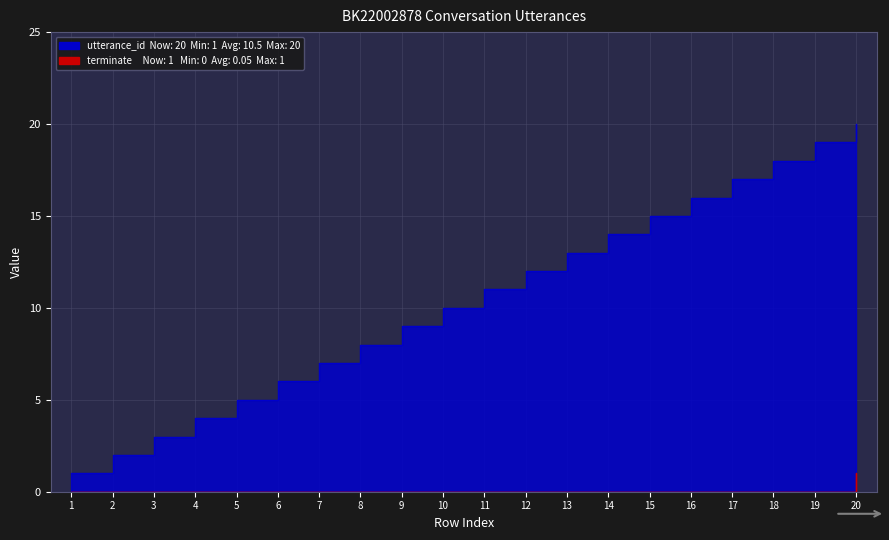

The utterance_id series shows 14 at 14. True or false?

True